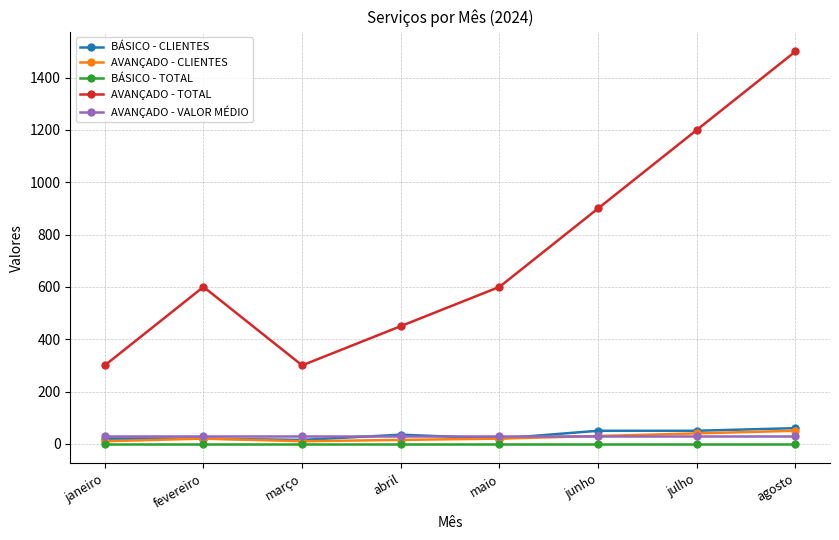

What value does the AVANÇADO - TOTAL series have at agosto?

1500